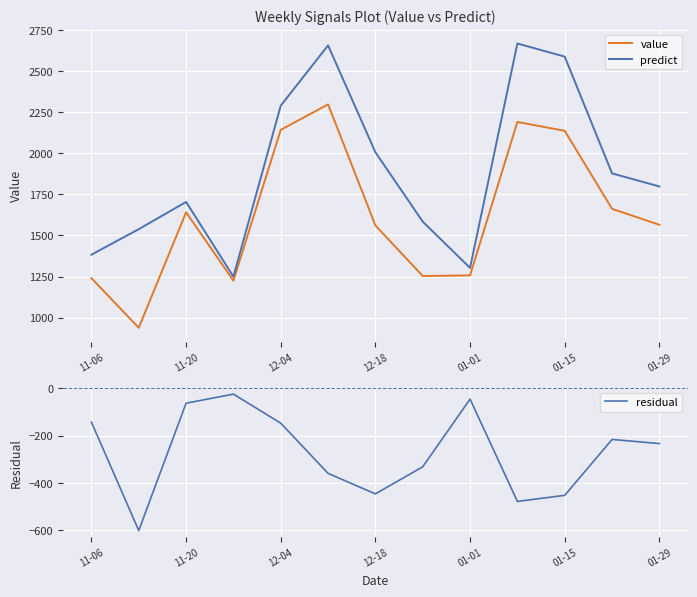

What is the highest value of the value series?

2298.0